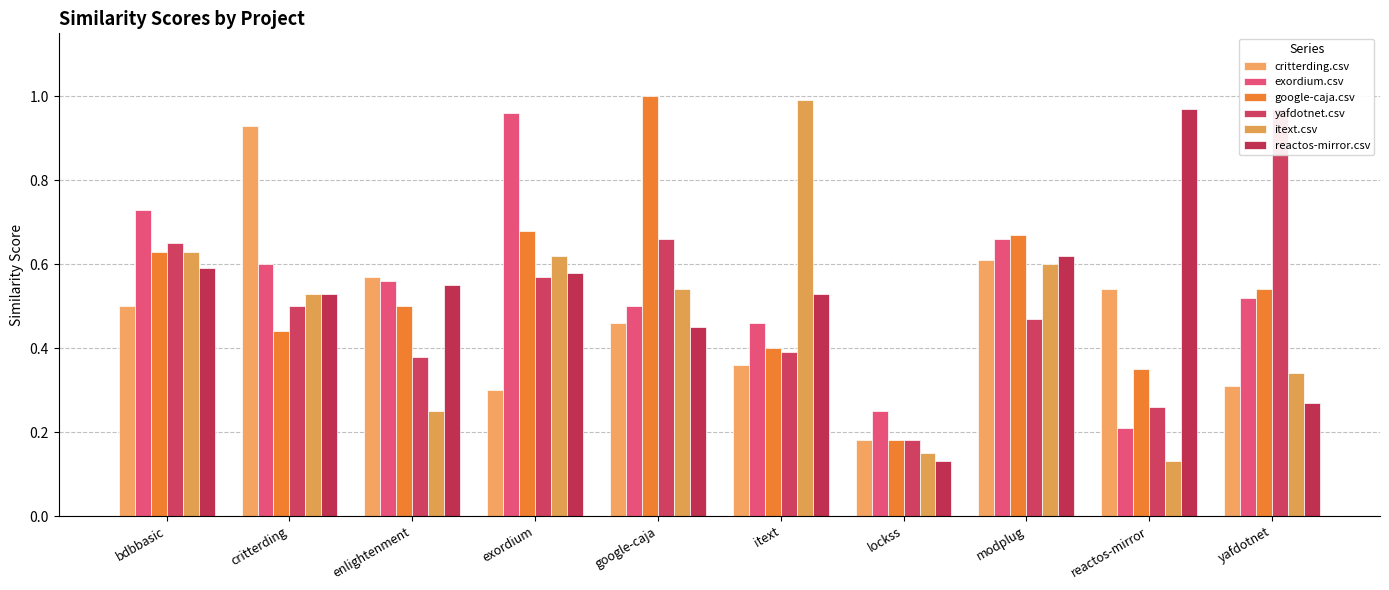

At which category is the sum across all series the highest?

bdbbasic